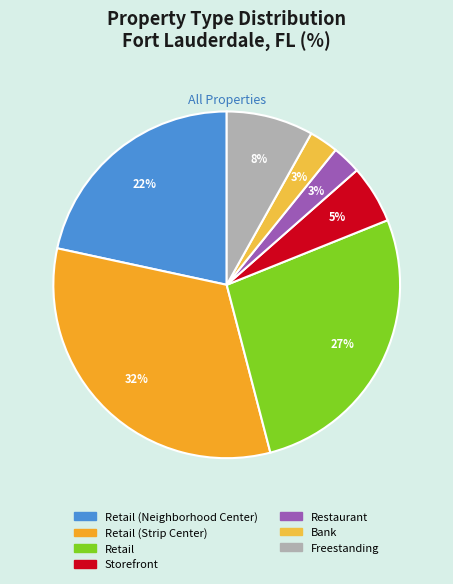

How many segments does this pie chart have?

7